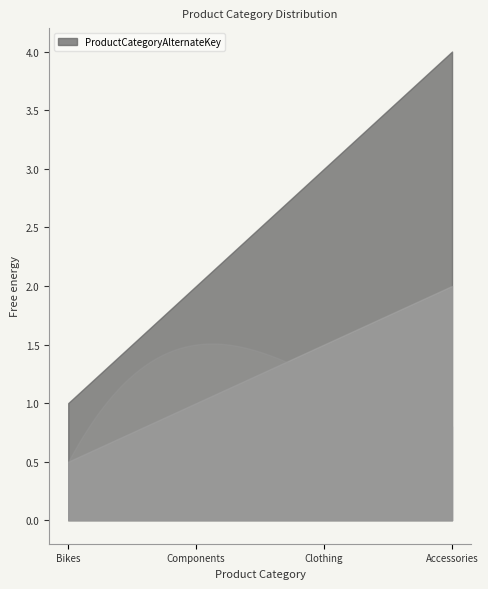

The chart shows a value of 0 at Bikes. True or false?

False